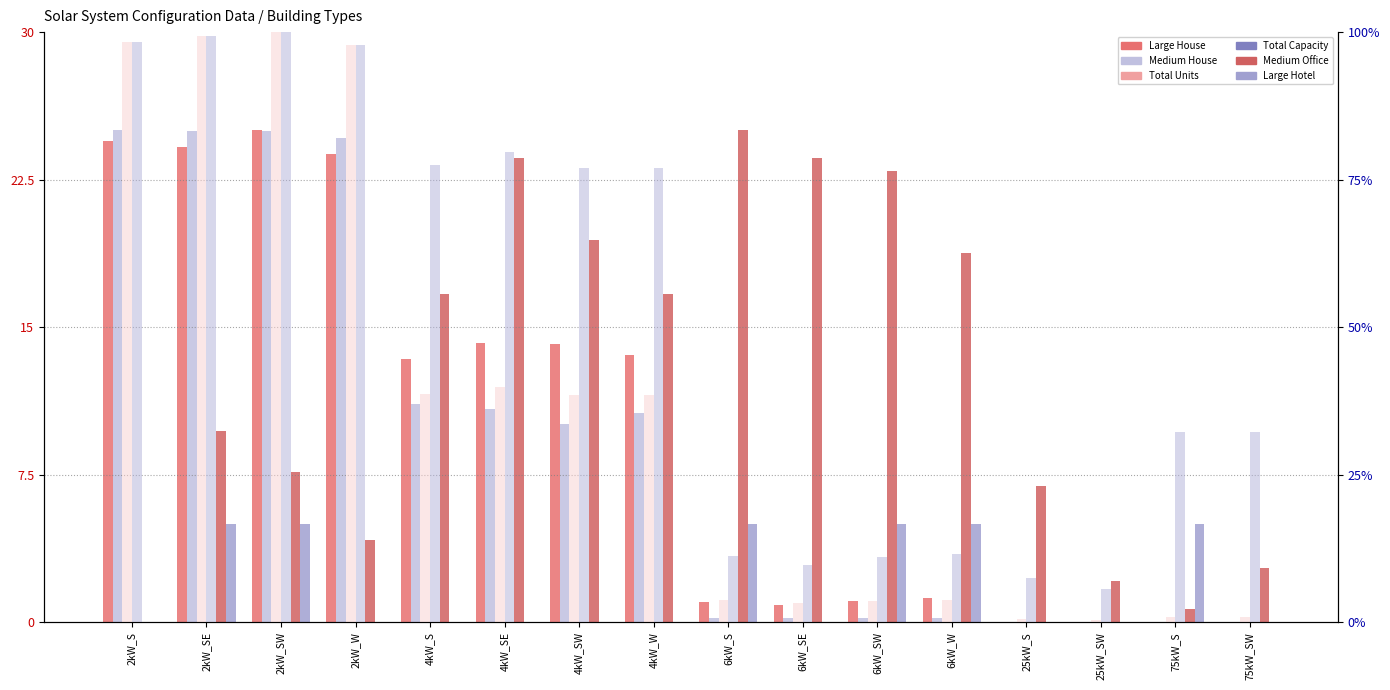

What is the difference between the second highest and minimum values in the Large Hotel series?

5.0